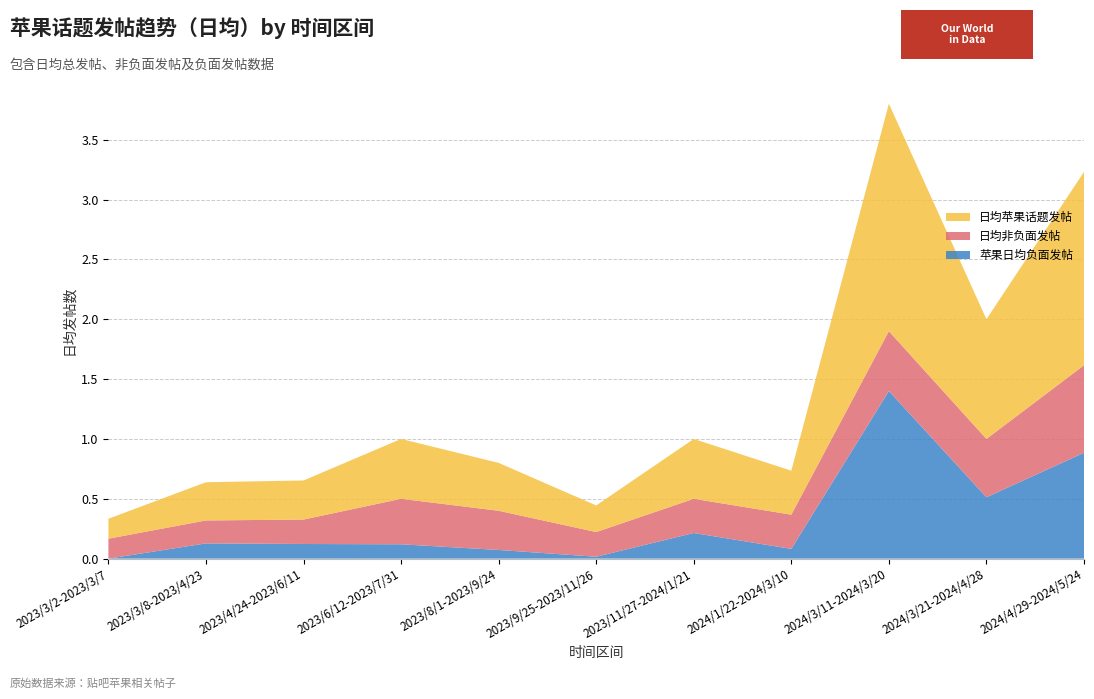

Reading left to right, what are all the values shown in this chart?

日均苹果话题发帖: 2023/3/2-2023/3/7=0.2	2023/3/8-2023/4/23=0.3	2023/4/24-2023/6/11=0.3	2023/6/12-2023/7/31=0.5	2023/8/1-2023/9/24=0.4	2023/9/25-2023/11/26=0.2	2023/11/27-2024/1/21=0.5	2024/1/22-2024/3/10=0.4	2024/3/11-2024/3/20=1.9	2024/3/21-2024/4/28=1.0	2024/4/29-2024/5/24=1.6
日均非负面发帖: 2023/3/2-2023/3/7=0.2	2023/3/8-2023/4/23=0.2	2023/4/24-2023/6/11=0.2	2023/6/12-2023/7/31=0.4	2023/8/1-2023/9/24=0.3	2023/9/25-2023/11/26=0.2	2023/11/27-2024/1/21=0.3	2024/1/22-2024/3/10=0.3	2024/3/11-2024/3/20=0.5	2024/3/21-2024/4/28=0.5	2024/4/29-2024/5/24=0.7
苹果日均负面发帖: 2023/3/2-2023/3/7=0.0	2023/3/8-2023/4/23=0.1	2023/4/24-2023/6/11=0.1	2023/6/12-2023/7/31=0.1	2023/8/1-2023/9/24=0.1	2023/9/25-2023/11/26=0.0	2023/11/27-2024/1/21=0.2	2024/1/22-2024/3/10=0.1	2024/3/11-2024/3/20=1.4	2024/3/21-2024/4/28=0.5	2024/4/29-2024/5/24=0.9